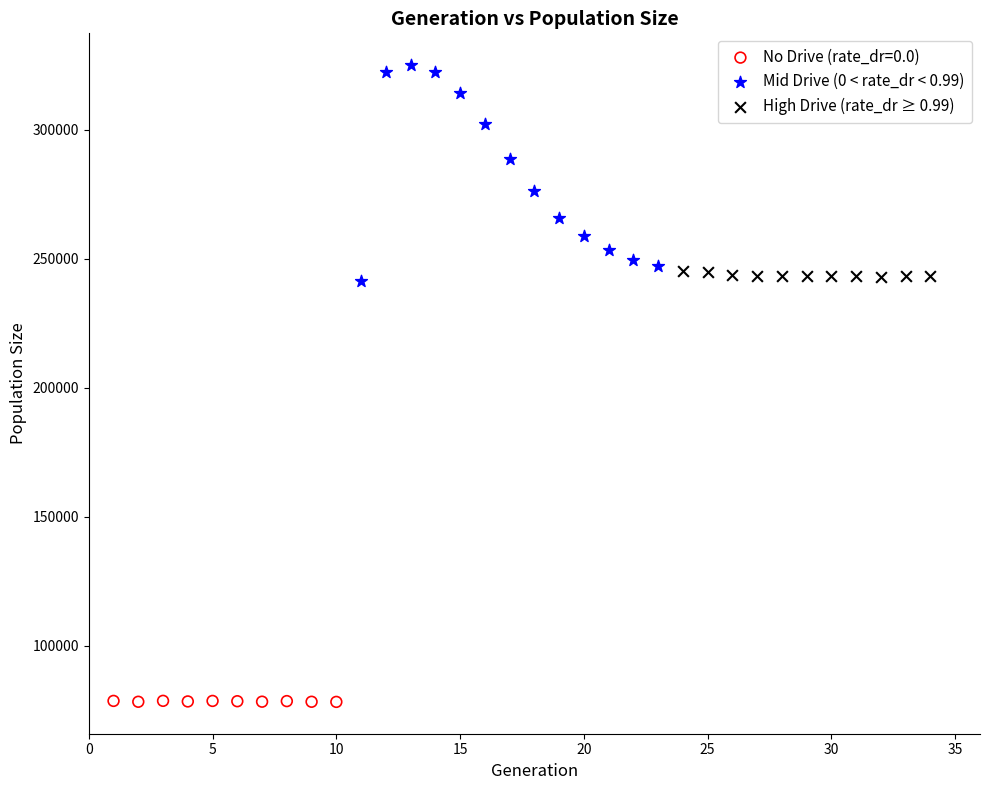

What are all the series names shown in the legend?

No Drive (rate_dr=0.0), Mid Drive (0 < rate_dr < 0.99), High Drive (rate_dr ≥ 0.99)